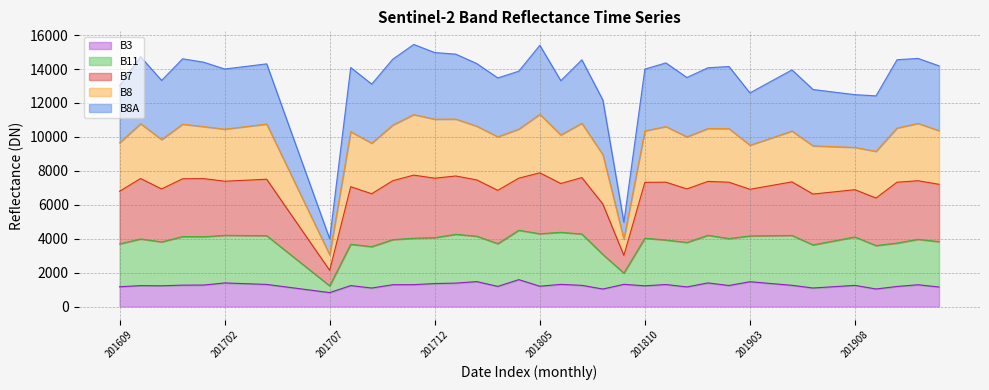

At which label does B3 reach its peak?

201804